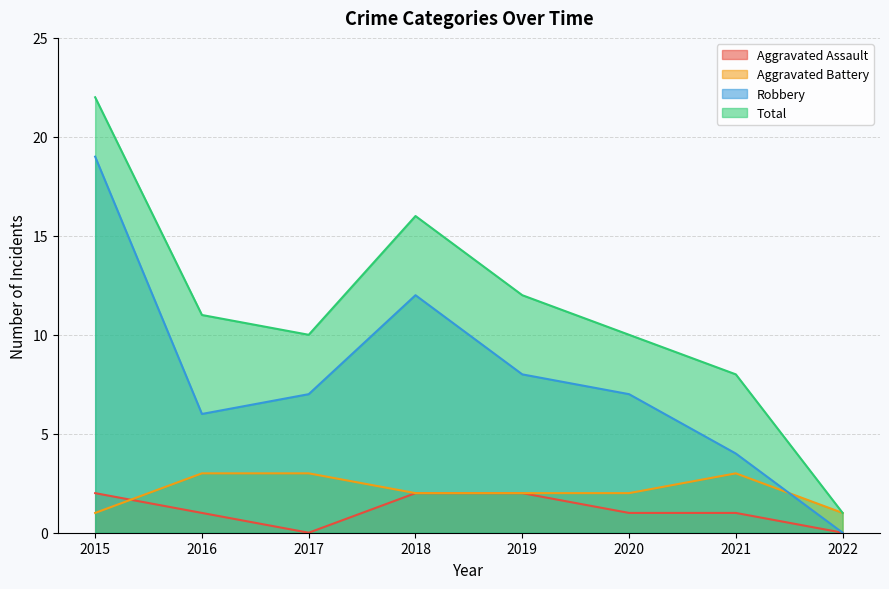

Reading right to left, what are all the values shown in this chart?

Aggravated Assault: 0	1	1	2	2	0	1	2
Aggravated Battery: 1	3	2	2	2	3	3	1
Robbery: 0	4	7	8	12	7	6	19
Total: 1	8	10	12	16	10	11	22